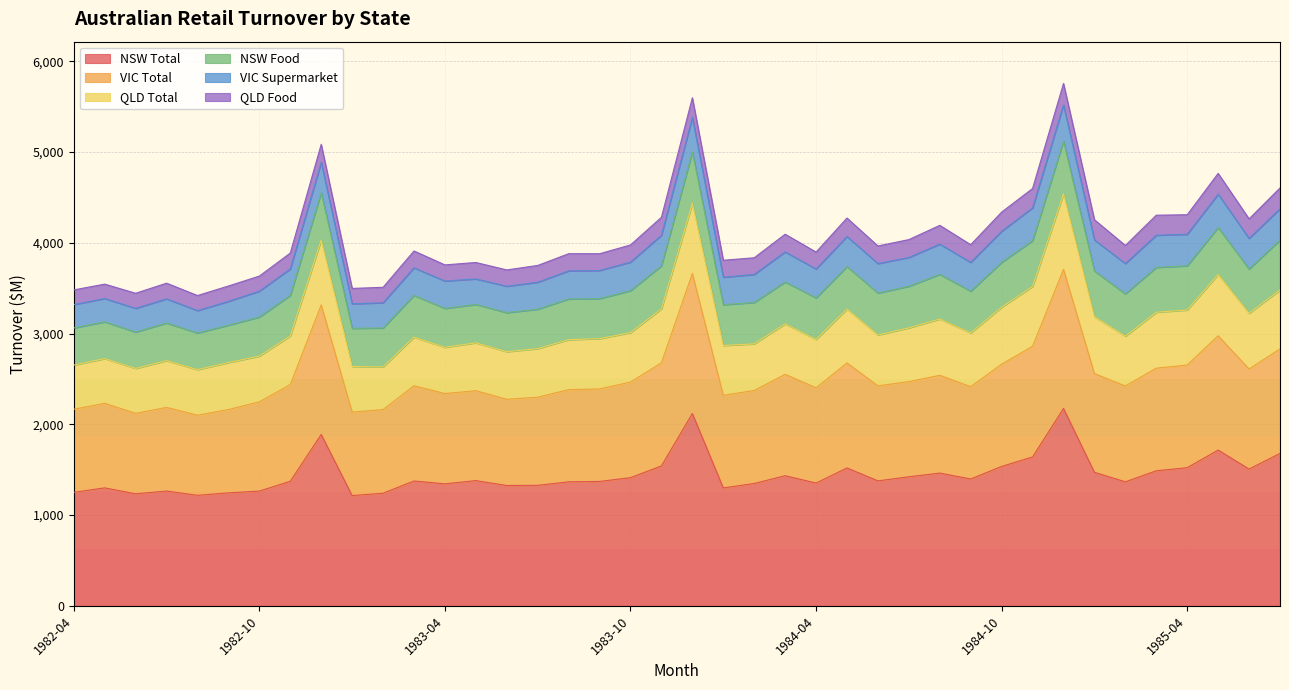

What is the maximum value for NSW Total?

2174.7